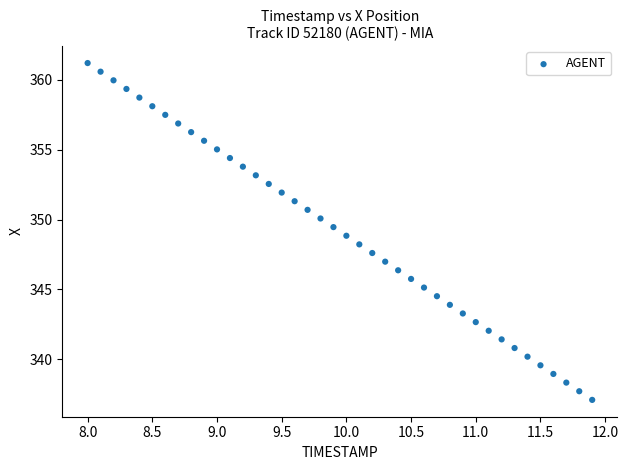

What is the range of X values (max minus min)?

3.9